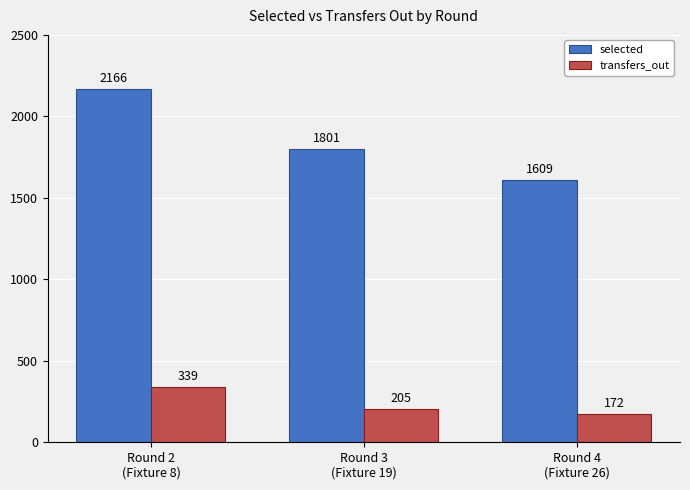

What is the difference between the second highest and minimum values in the selected series?

192